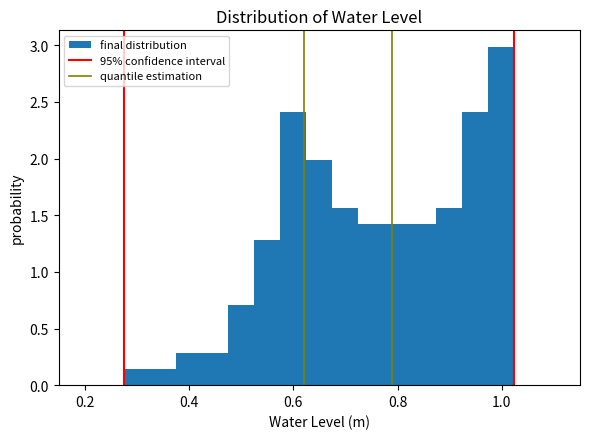

Around what value on the x-axis is the tallest bar? Give the approximate position of its centre, as read against the axis.

1.00